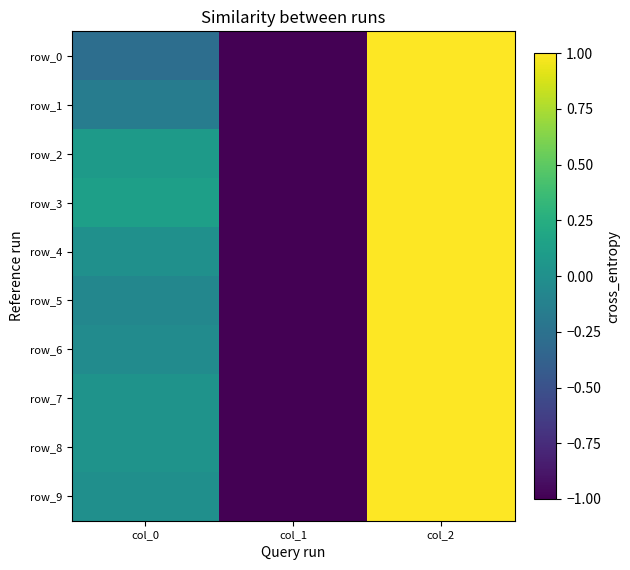

What is the lowest value of the row_2 series?

-1.0